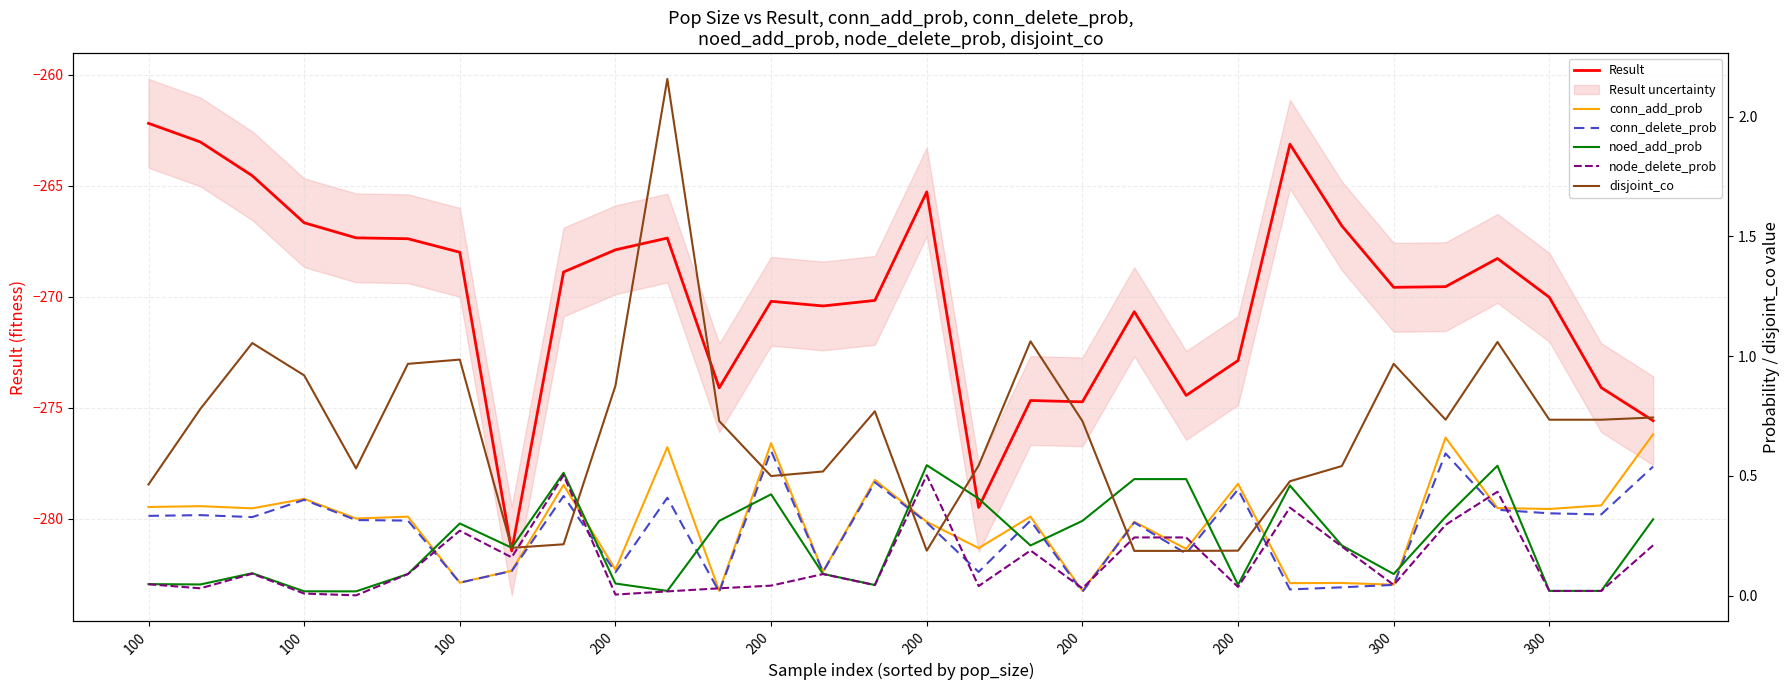

At how many categories does at least one series exceed -262?

30